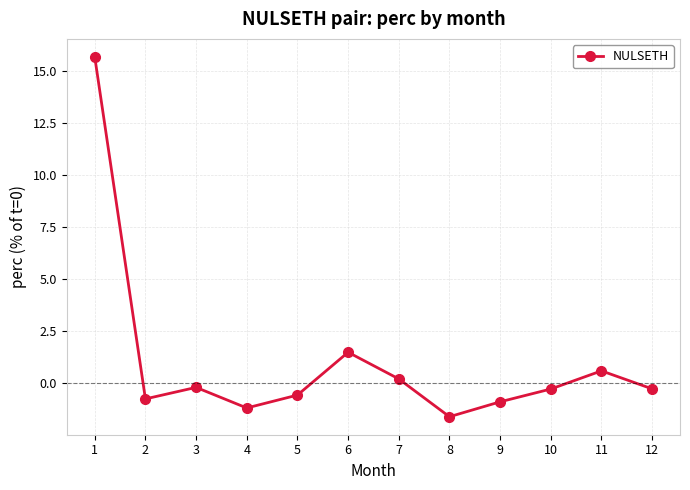

True or false: the data shows 0.2 at 7.

True